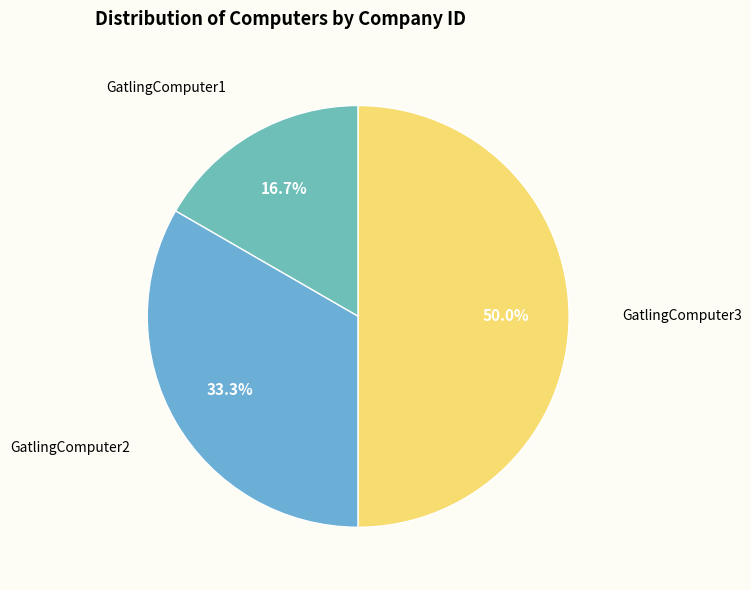

To the nearest percent, what portion does GatlingComputer1 represent?

17%